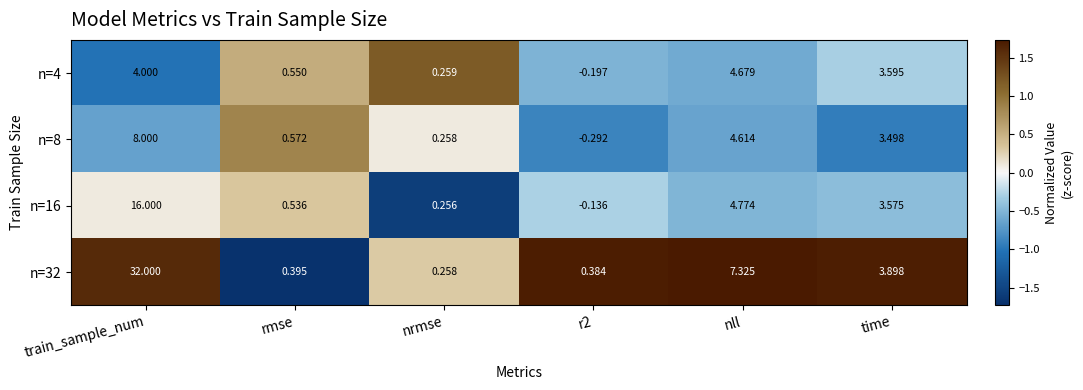

Rank the series at nll from highest to lowest value.

n=32, n=16, n=4, n=8